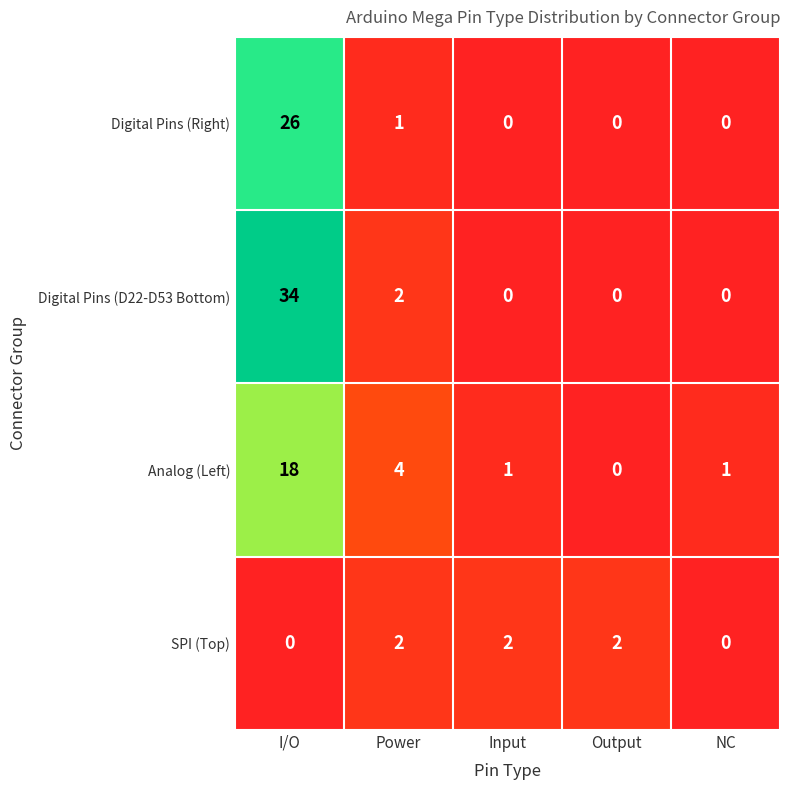

What is the sum of all Analog (Left) values?

24